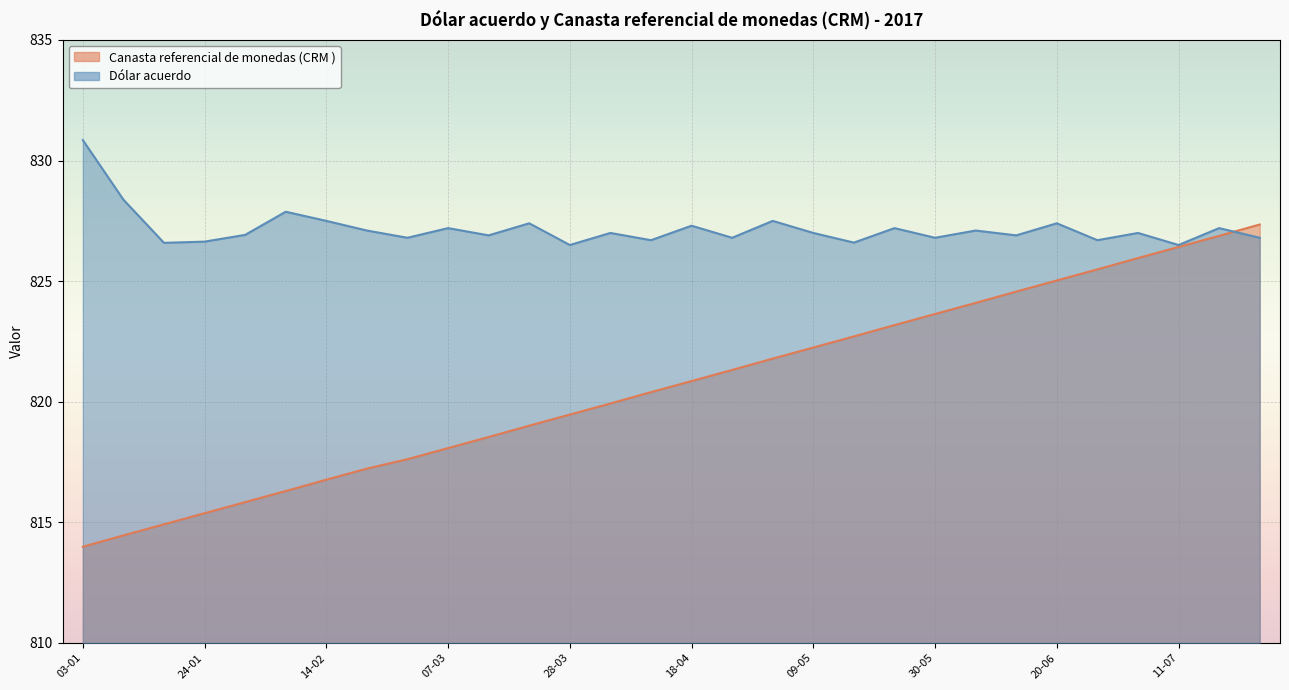

What is the difference between the Dólar acuerdo values at 30-05 and 16-05?

0.2